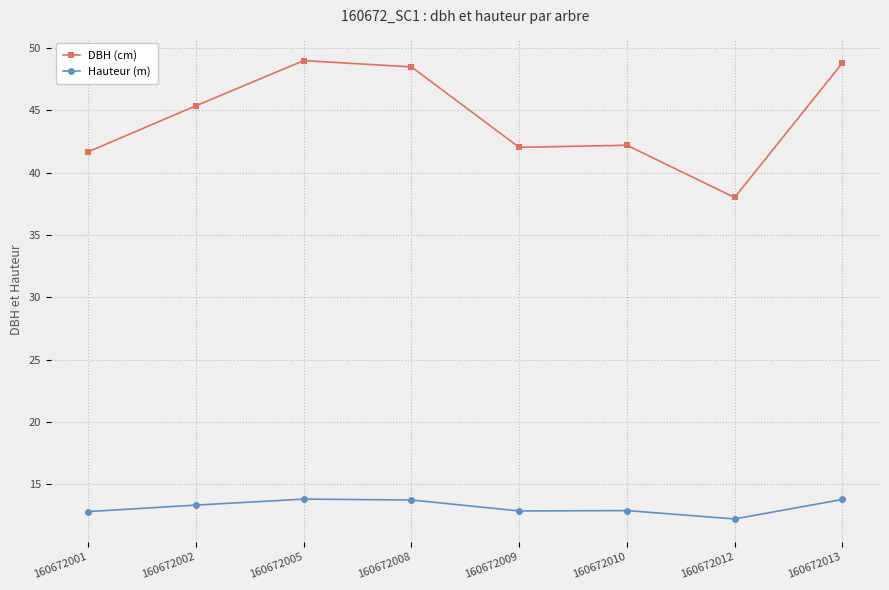

True or false: DBH (cm) and Hauteur (m) cross at least once.

False